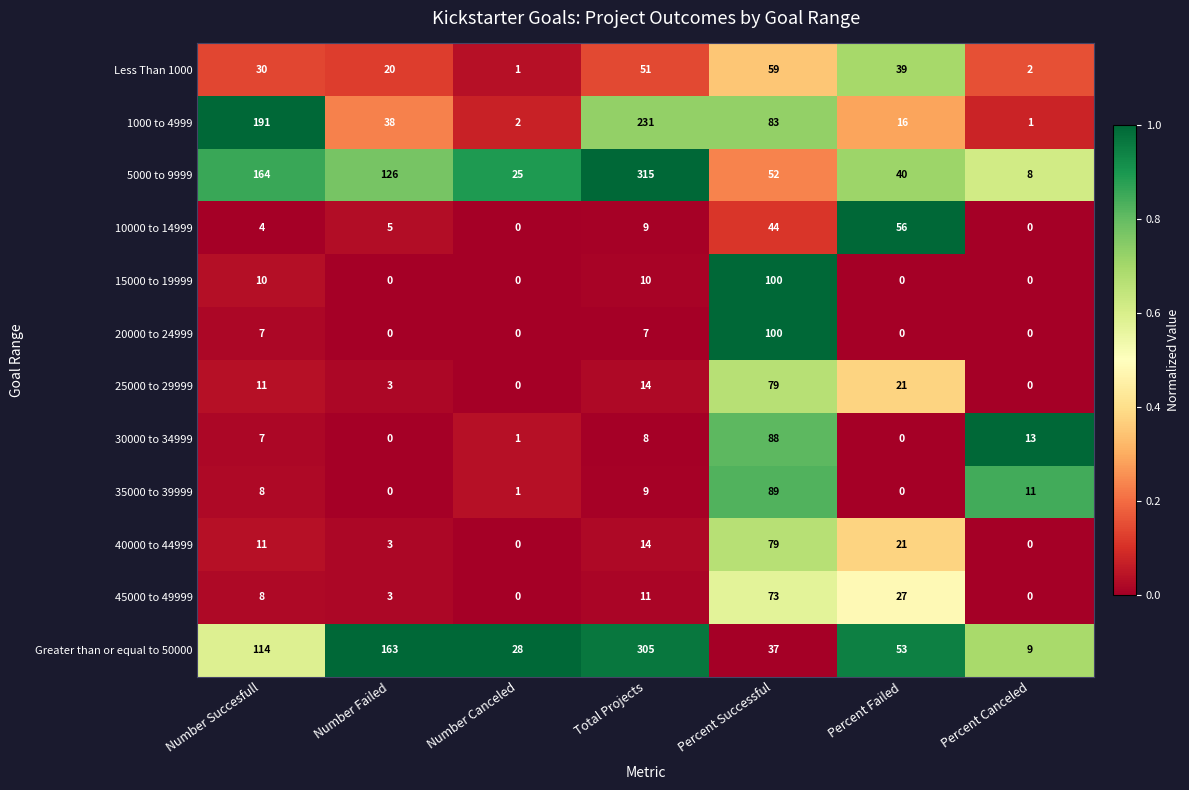

Rank the categories by 5000 to 9999 value from lowest to highest.

Percent Canceled, Number Canceled, Percent Failed, Percent Successful, Number Failed, Number Succesfull, Total Projects